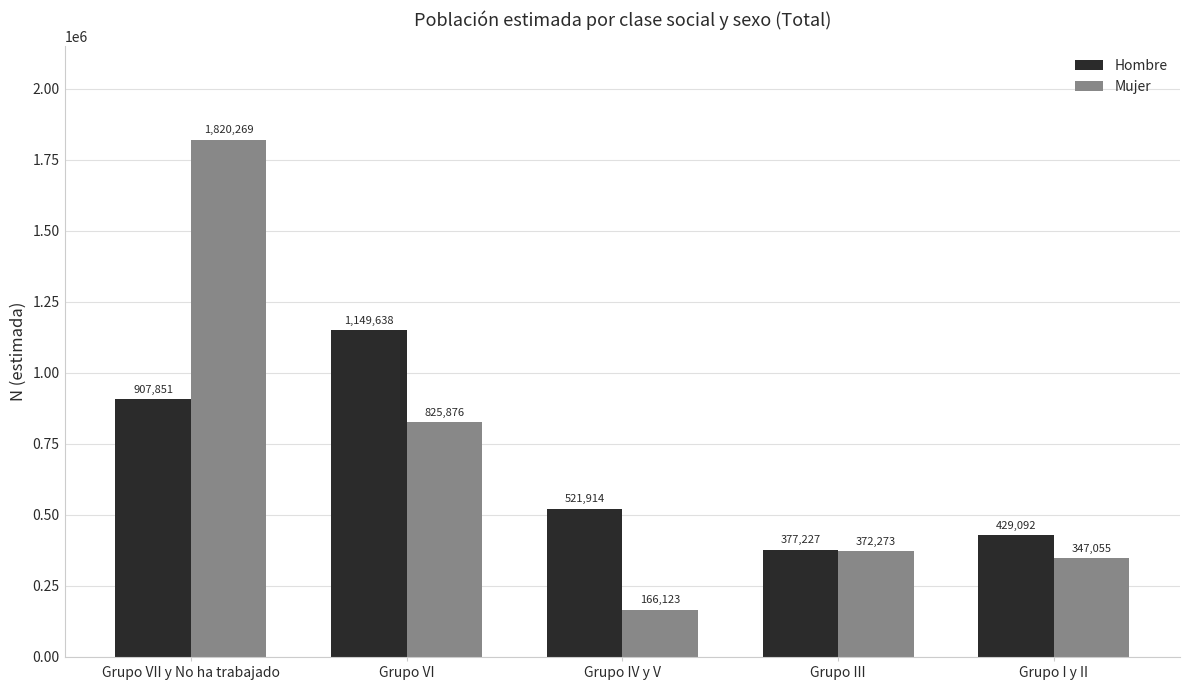

Rank the series by their average value, from lowest to highest.

Hombre, Mujer